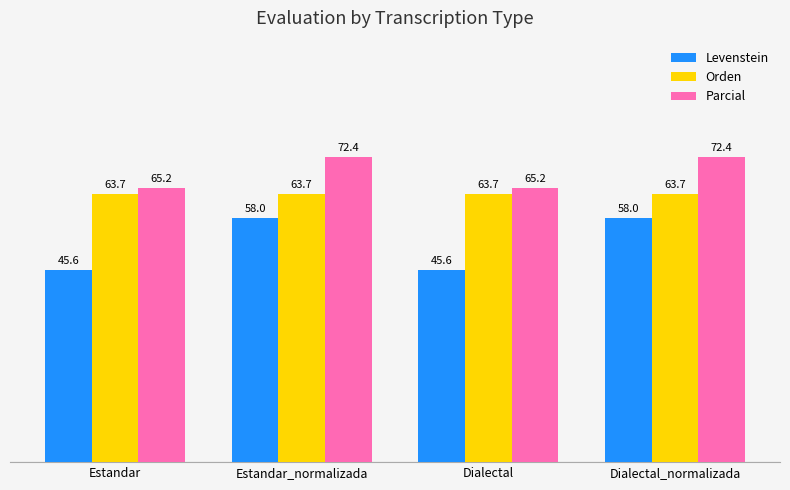

What is the approximate value of Orden at Dialectal?

63.7